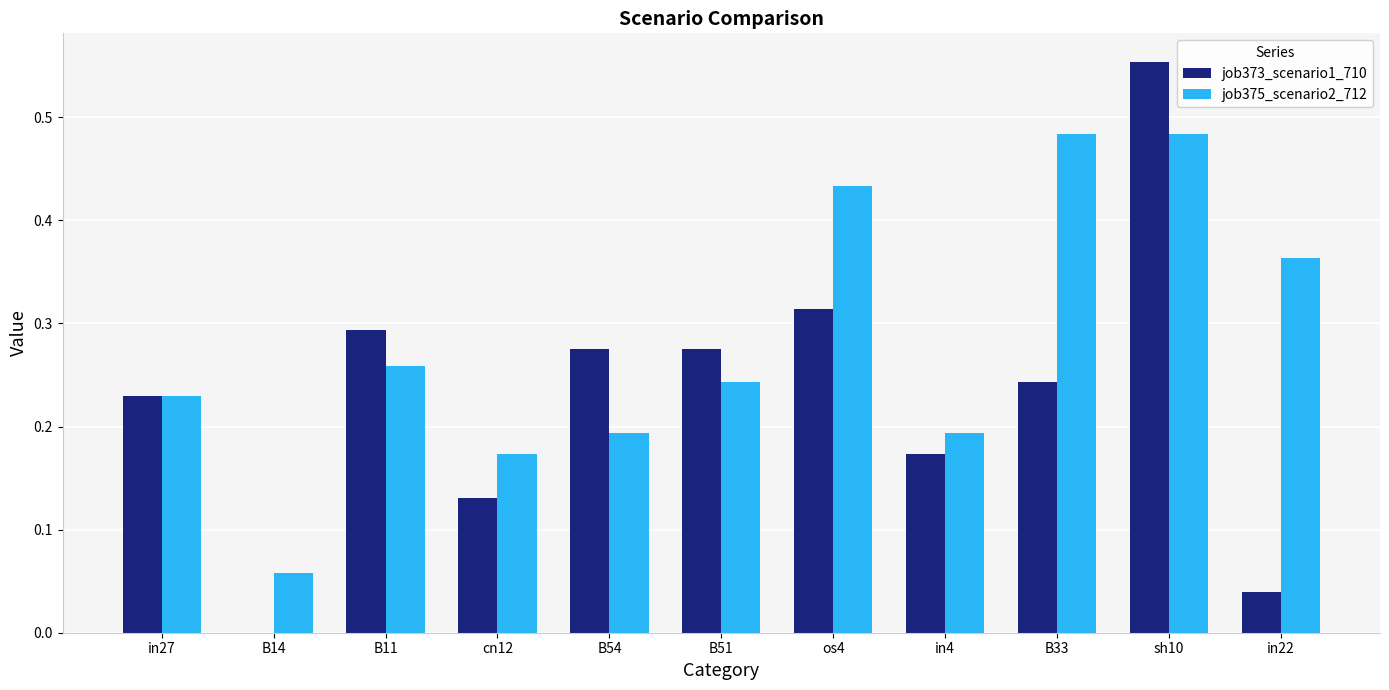

Which label corresponds to the largest value in the chart?

sh10